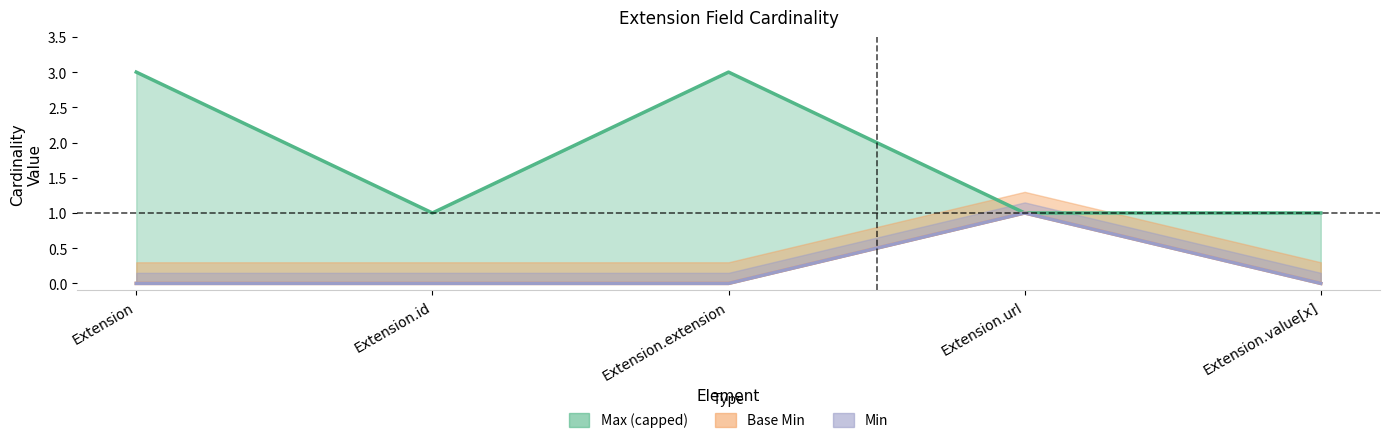

List the series in order of their peak value, lowest first.

Base Min, Min, Max value